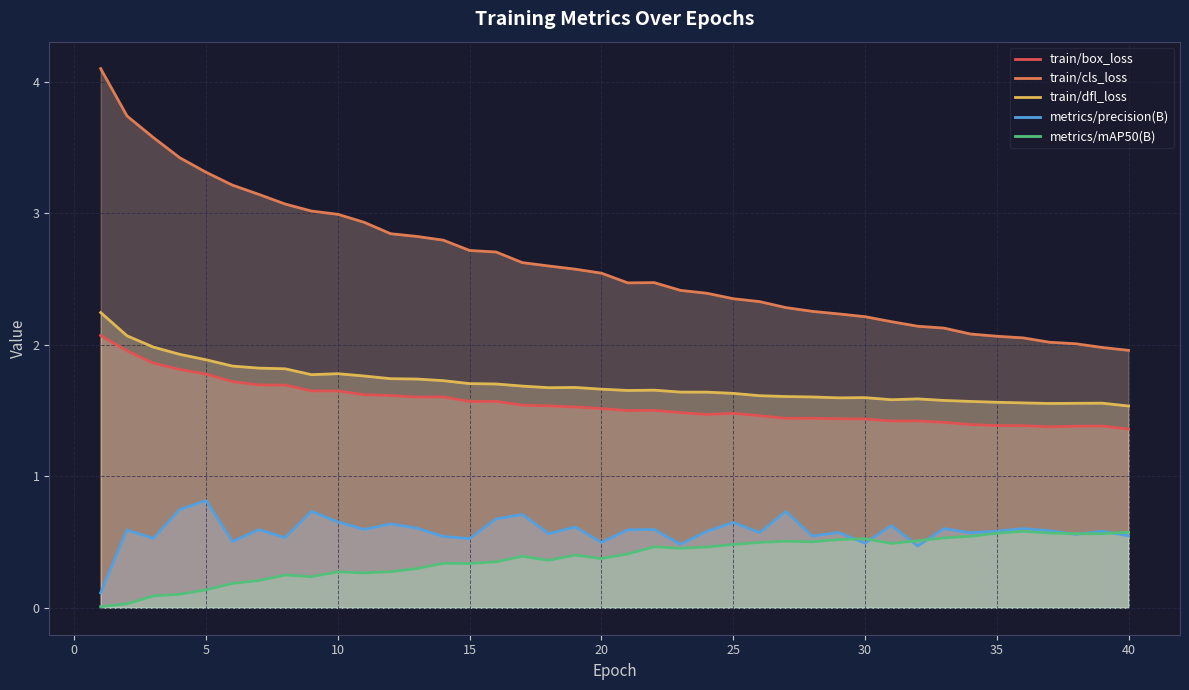

Reading left to right, transcribe all the data shown in this chart.

train/box_loss: 2.1	2.0	1.9	1.8	1.8	1.7	1.7	1.7	1.6	1.6	1.6	1.6	1.6	1.6	1.6	1.6	1.5	1.5	1.5	1.5	1.5	1.5	1.5	1.5	1.5	1.5	1.4	1.4	1.4	1.4	1.4	1.4	1.4	1.4	1.4	1.4	1.4	1.4	1.4	1.4
train/cls_loss: 4.1	3.7	3.6	3.4	3.3	3.2	3.1	3.1	3.0	3.0	2.9	2.8	2.8	2.8	2.7	2.7	2.6	2.6	2.6	2.5	2.5	2.5	2.4	2.4	2.3	2.3	2.3	2.3	2.2	2.2	2.2	2.1	2.1	2.1	2.1	2.1	2.0	2.0	2.0	2.0
train/dfl_loss: 2.2	2.1	2.0	1.9	1.9	1.8	1.8	1.8	1.8	1.8	1.8	1.7	1.7	1.7	1.7	1.7	1.7	1.7	1.7	1.7	1.7	1.7	1.6	1.6	1.6	1.6	1.6	1.6	1.6	1.6	1.6	1.6	1.6	1.6	1.6	1.6	1.6	1.6	1.6	1.5
metrics/precision(B): 0.1	0.6	0.5	0.7	0.8	0.5	0.6	0.5	0.7	0.7	0.6	0.6	0.6	0.5	0.5	0.7	0.7	0.6	0.6	0.5	0.6	0.6	0.5	0.6	0.6	0.6	0.7	0.5	0.6	0.5	0.6	0.5	0.6	0.6	0.6	0.6	0.6	0.6	0.6	0.5
metrics/mAP50(B): 0.0	0.0	0.1	0.1	0.1	0.2	0.2	0.2	0.2	0.3	0.3	0.3	0.3	0.3	0.3	0.3	0.4	0.4	0.4	0.4	0.4	0.5	0.5	0.5	0.5	0.5	0.5	0.5	0.5	0.5	0.5	0.5	0.5	0.5	0.6	0.6	0.6	0.6	0.6	0.6